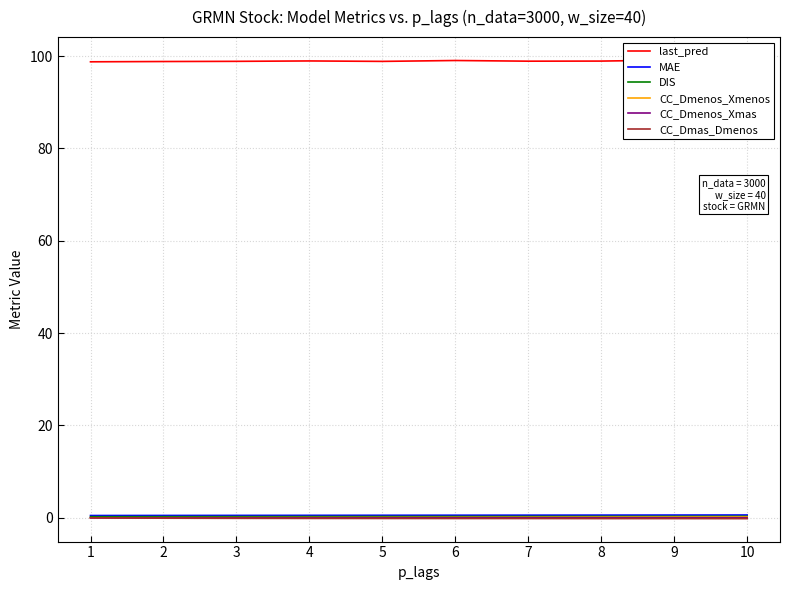

What is the average value of the CC_Dmas_Dmenos series?

-0.2